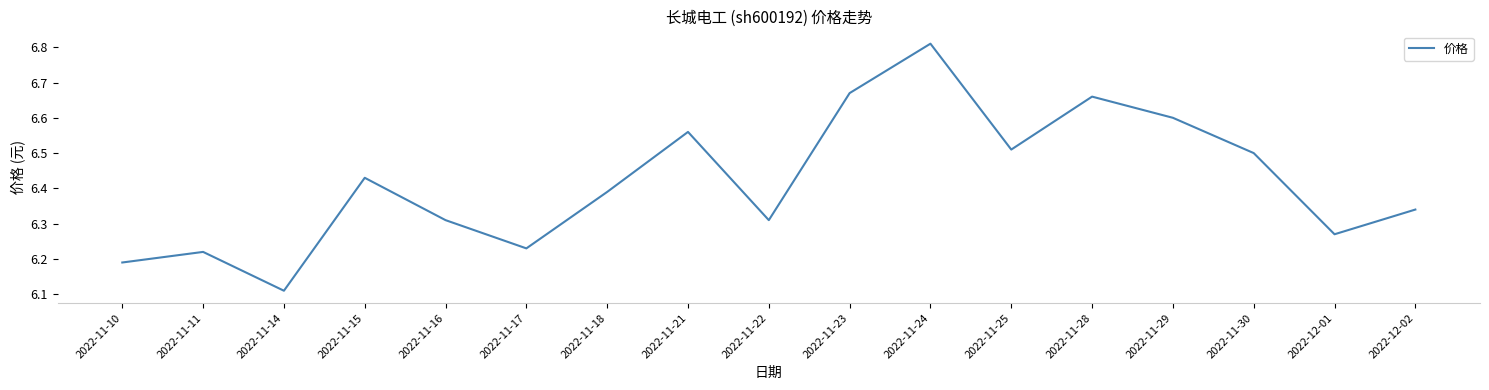

Which has a higher value, 2022-11-24 or 2022-11-29?

2022-11-24